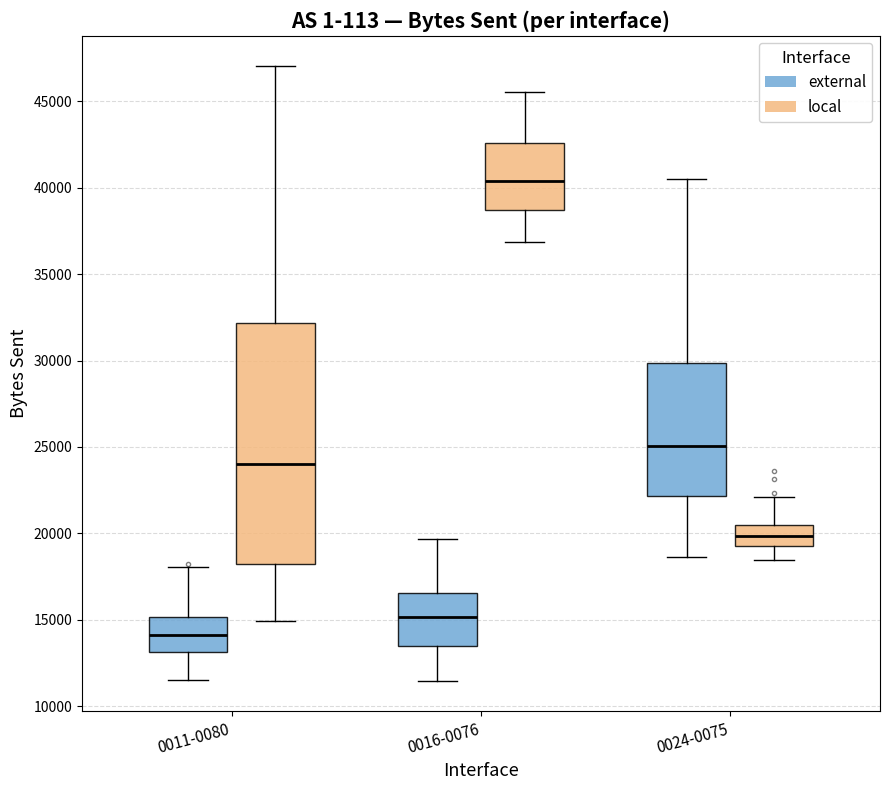

Comparing the boxes themselves (not the whiskers), which one is the tallest?

0011-0080 (local)